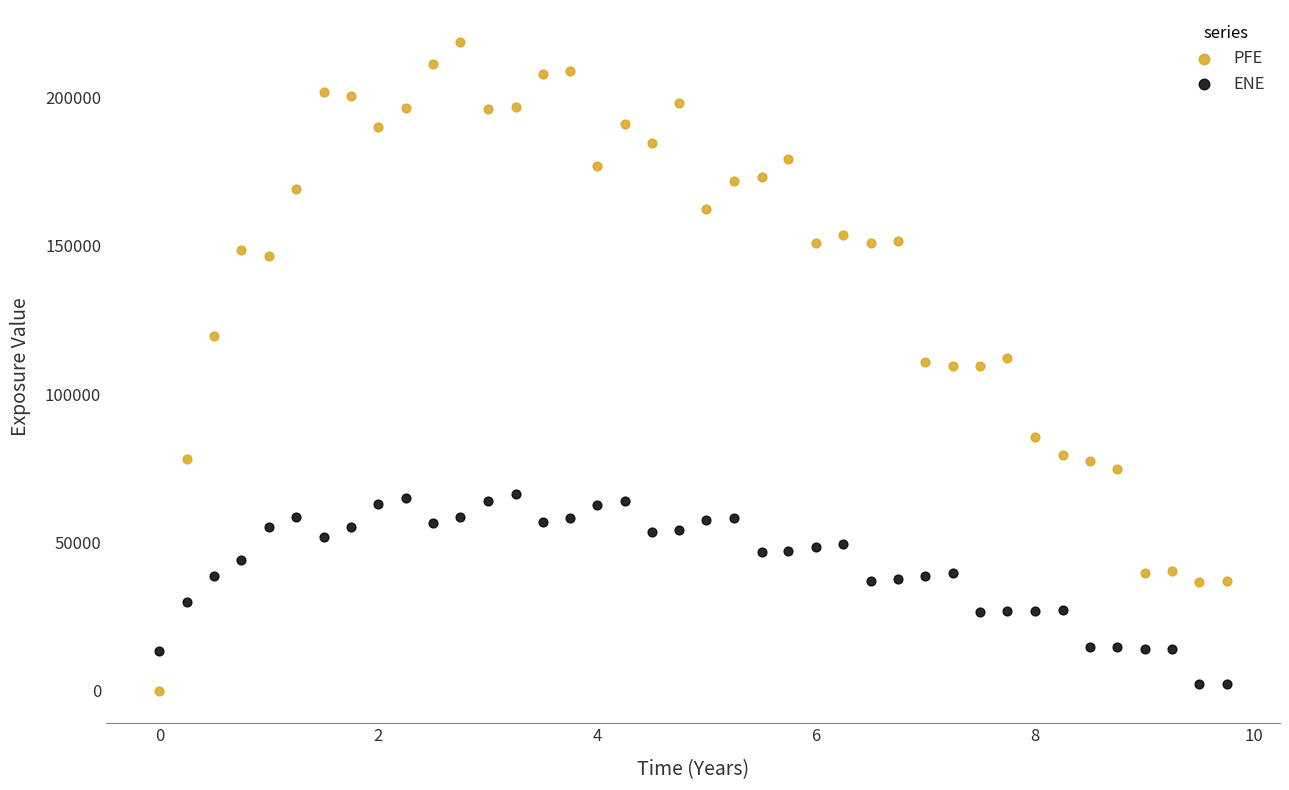

Which series contains the highest Y value?

PFE